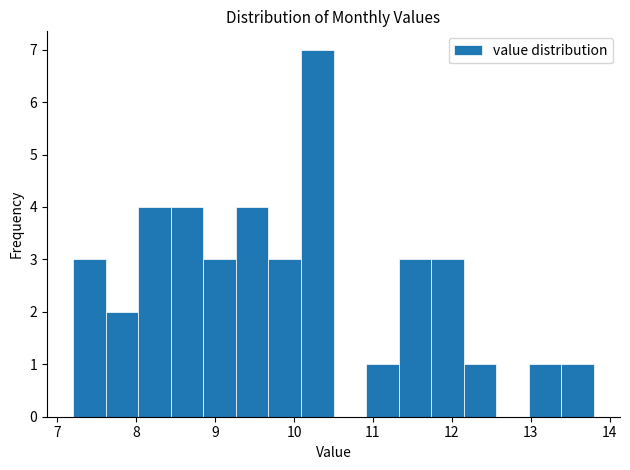

Which range on the x-axis has the tallest bar?

10.1 to 10.5